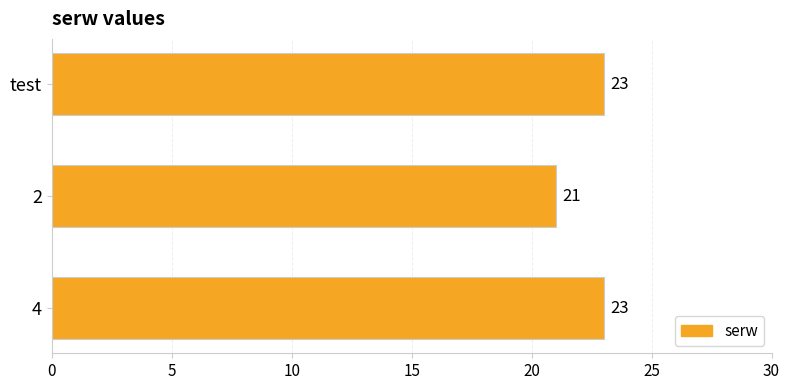

Which category has the lowest value across all series?

2